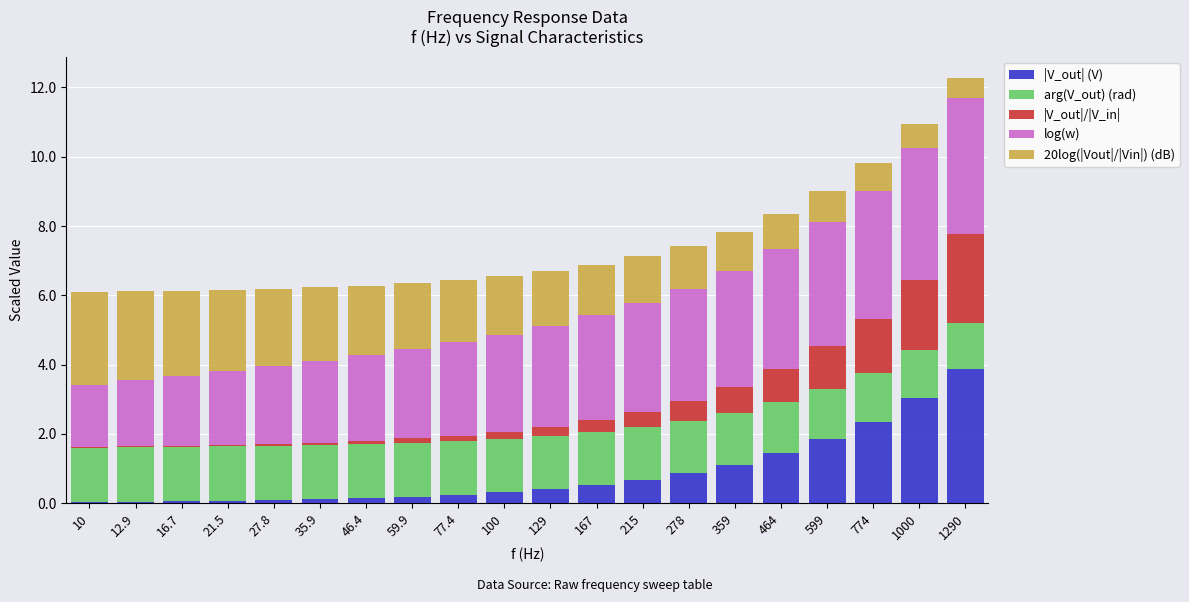

Are the bars horizontal?

No